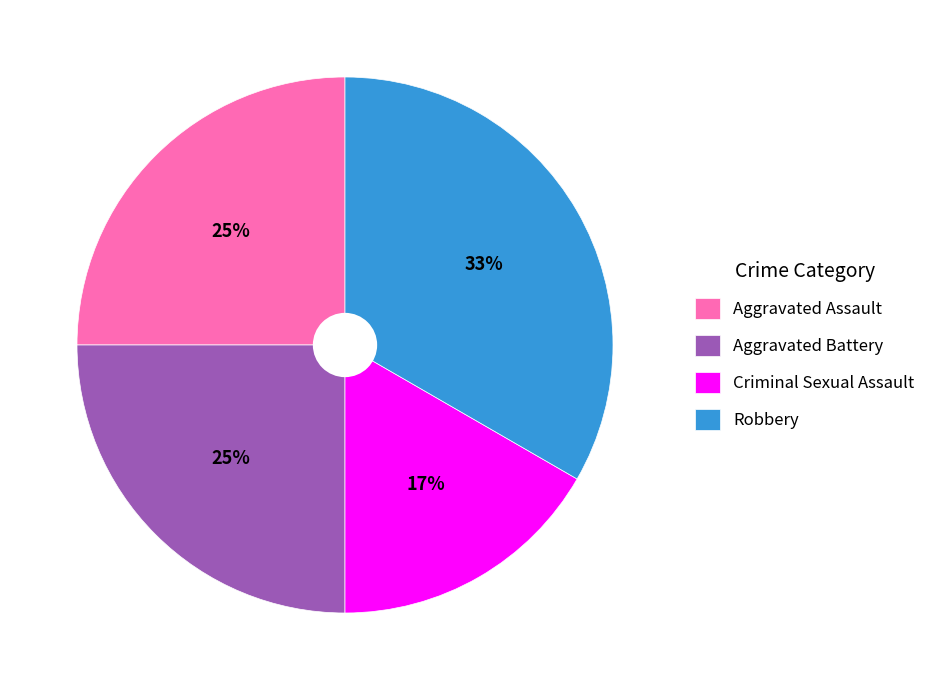

Which has a higher value, Criminal Sexual Assault or Robbery?

Robbery